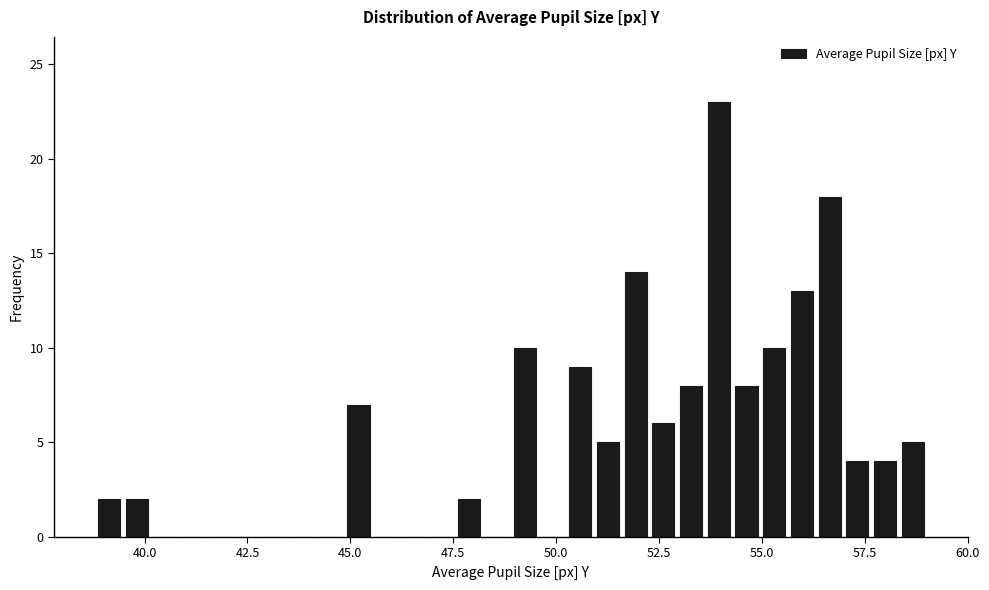

Read against the x-axis, roughly where is the centre of the tallest bar?

54.0